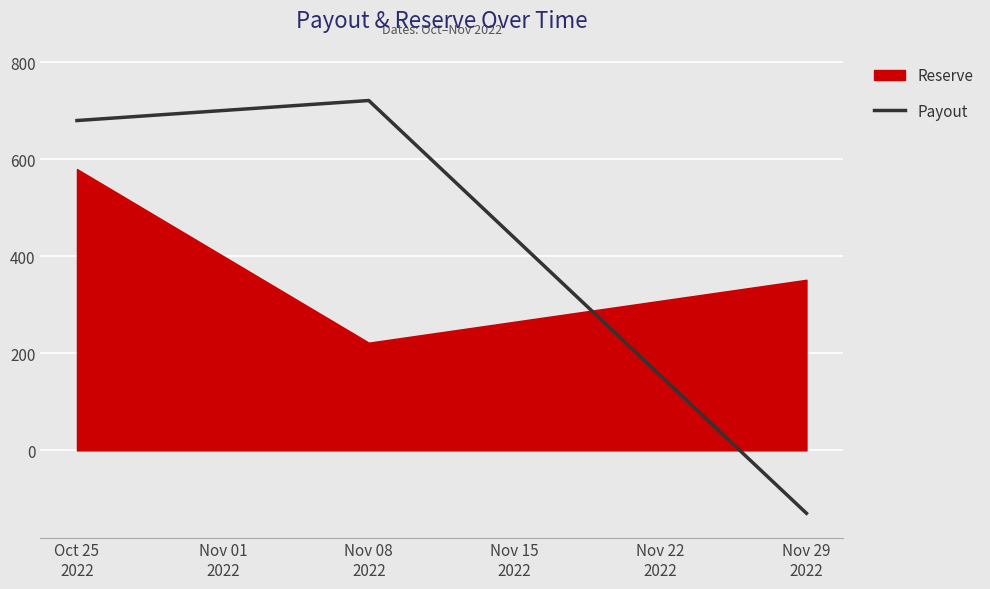

How many values in Payout are below zero?

1